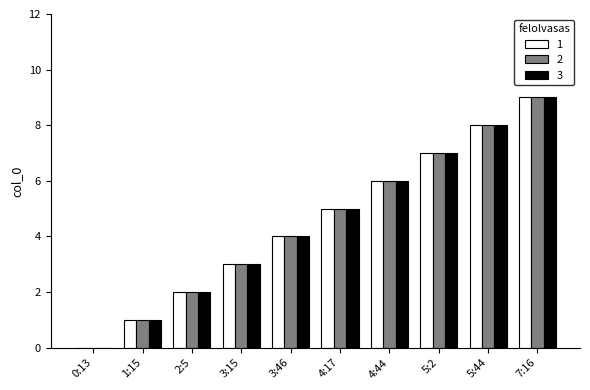

Is the value of 1 at 1:15 greater than the value of 3 at 3:15?

No